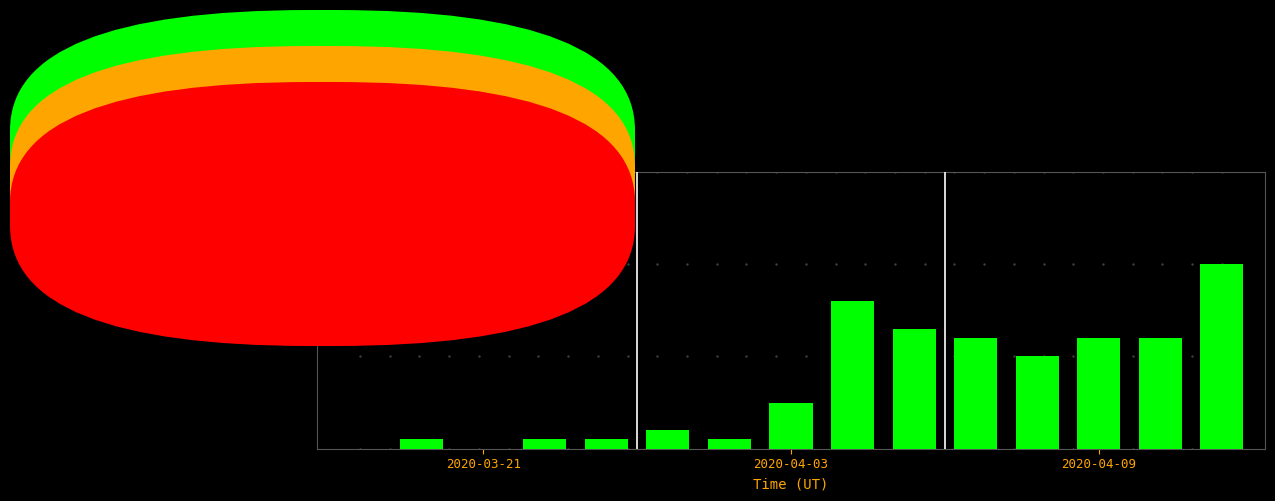

Are the bars horizontal?

No